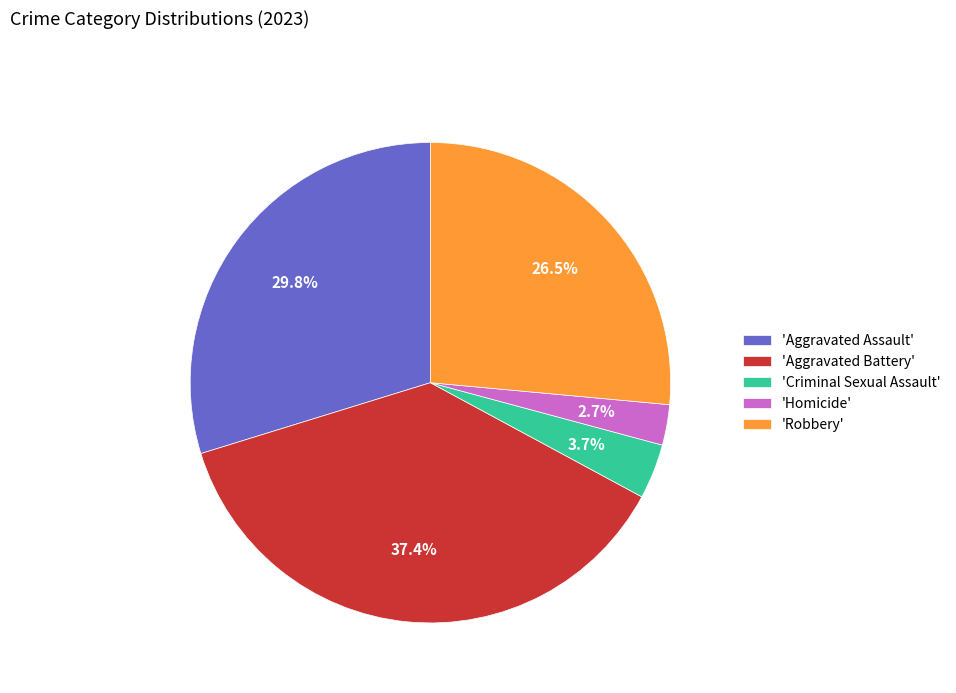

Combined, do 'Criminal Sexual Assault' and 'Aggravated Battery' account for over 50%?

No